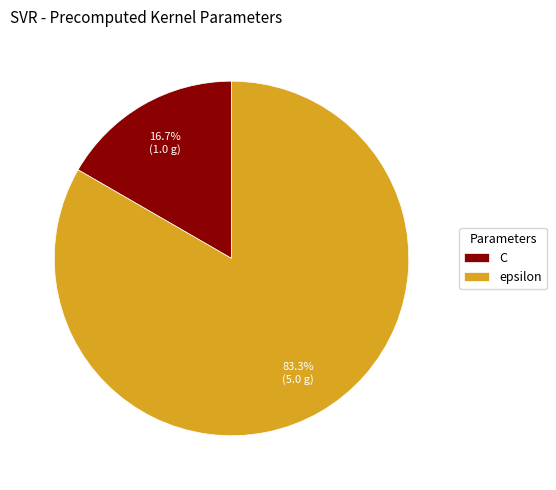

How many segments does this pie chart have?

2